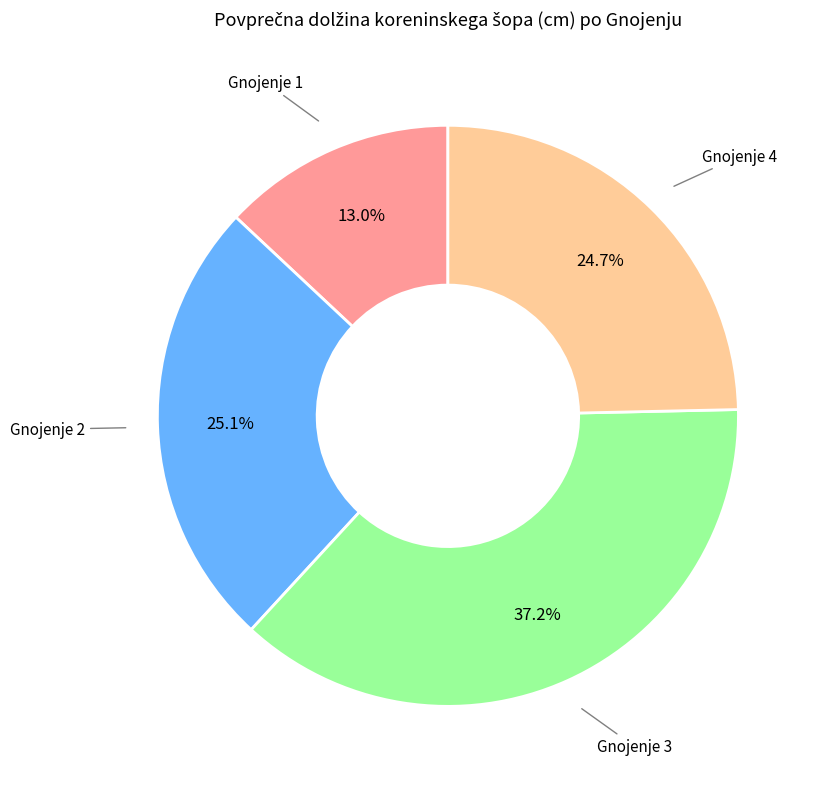

Does any single category account for the majority?

No